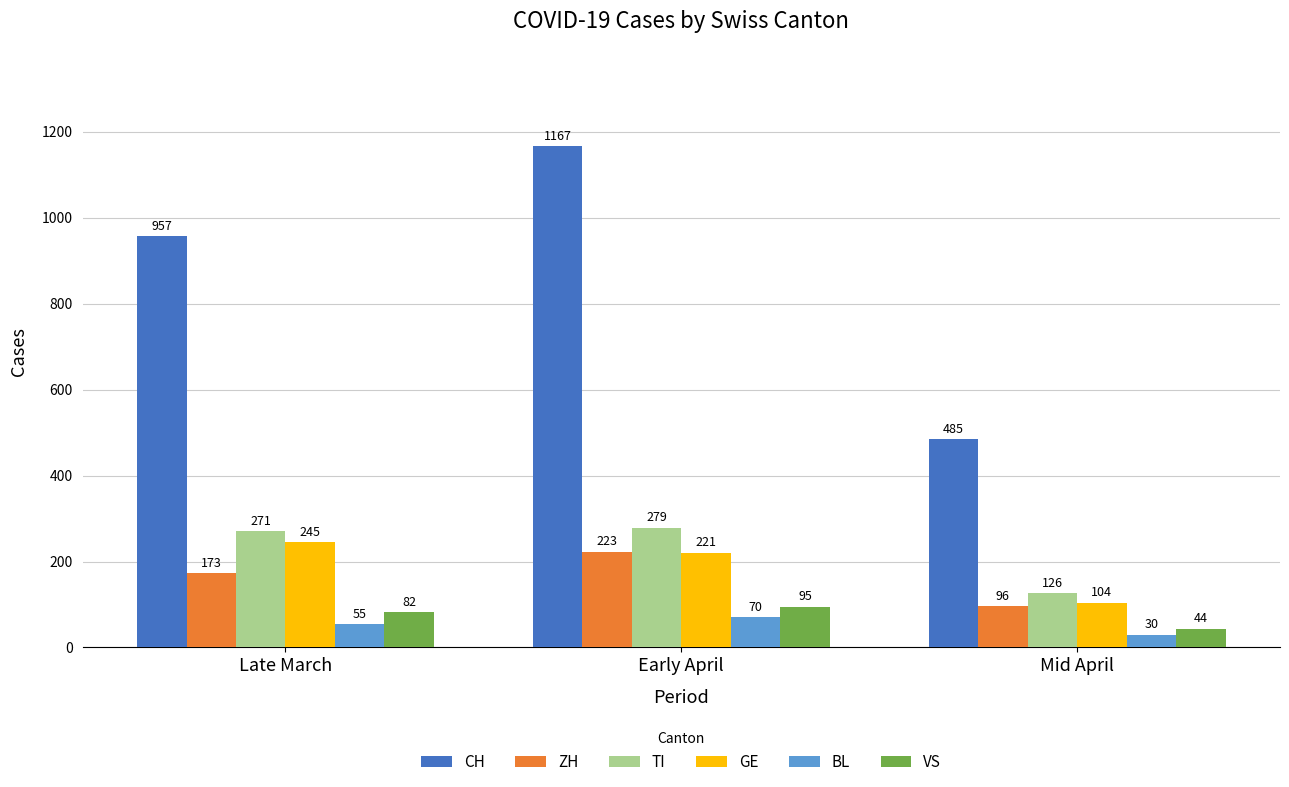

List the series in order of their peak value, lowest first.

BL, VS, ZH, GE, TI, CH